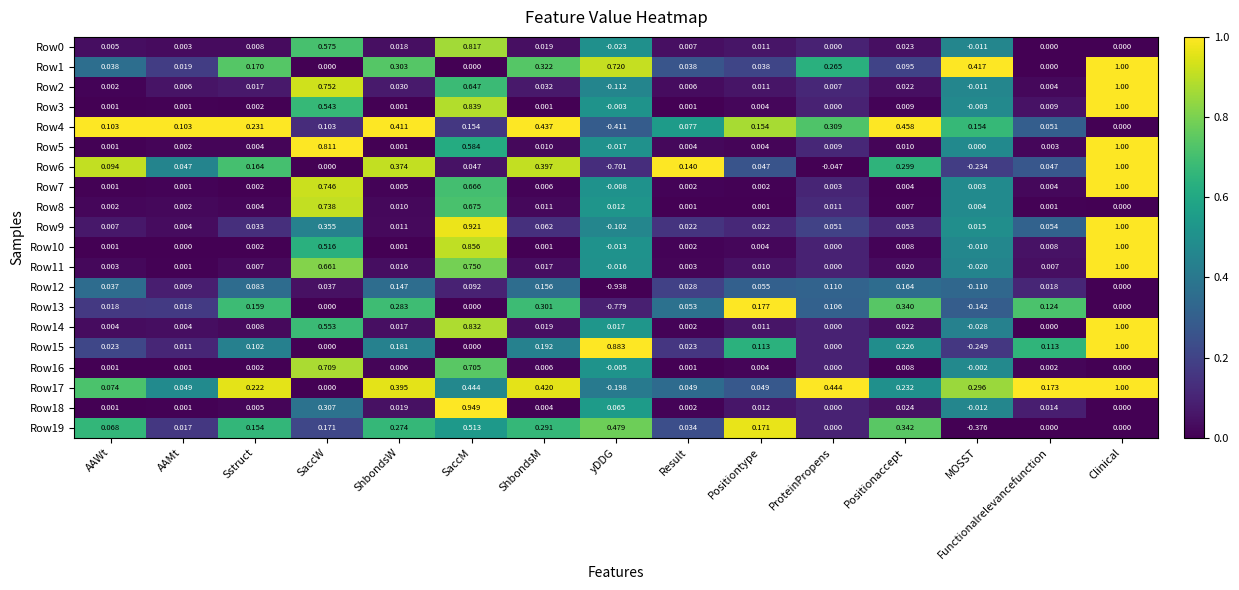

Which series changed the most between AAMt and Functionalrelevancefunction?

Row17